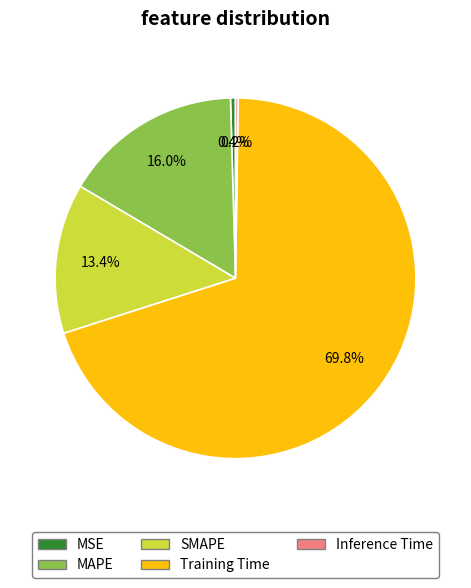

Do Training Time and MSE together represent more than half of the pie?

Yes